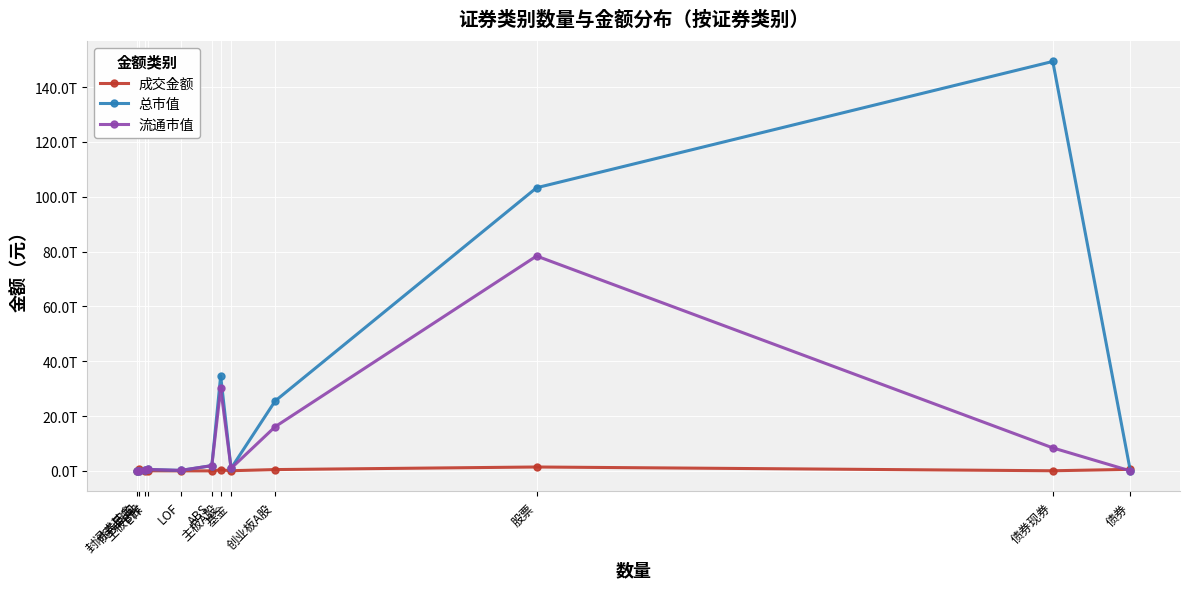

What are all the series names shown in the legend?

成交金额, 总市值, 流通市值